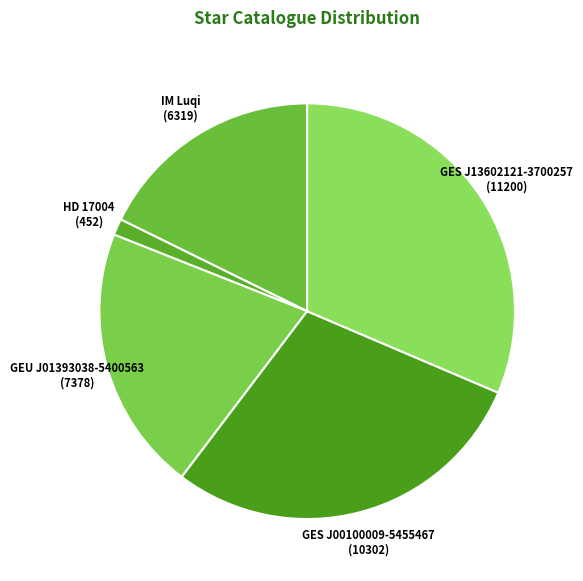

True or false: GES J13602121-3700257 accounts for 31% of the total.

True